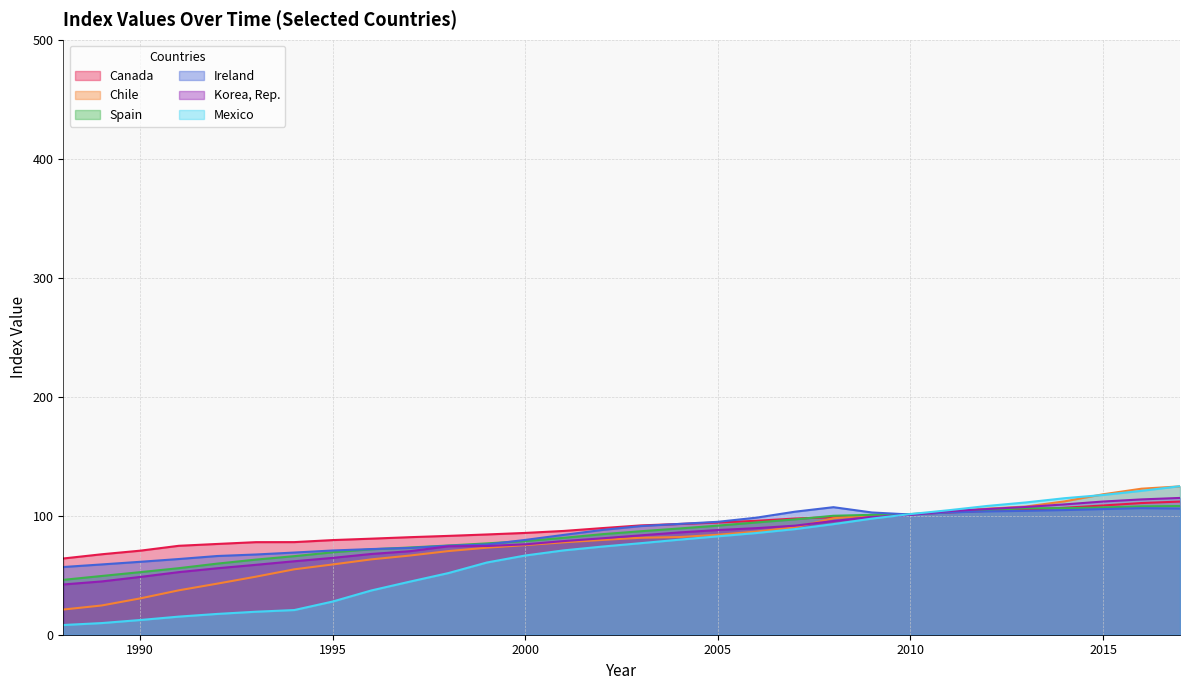

At which label is Korea, Rep. closest to 78?

2001